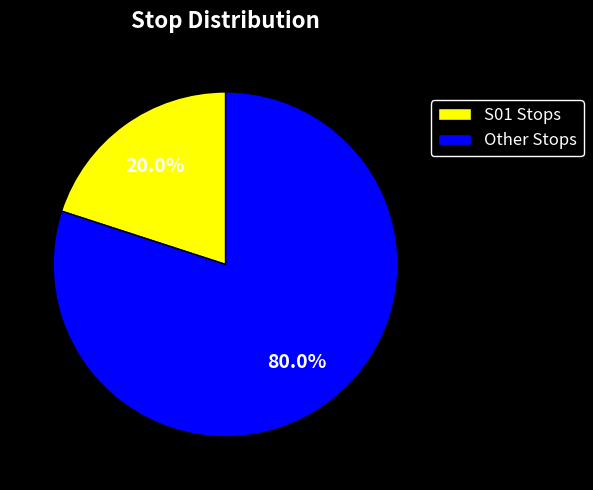

What is the ratio of the value at Other Stops to the value at S01 Stops?

4.0